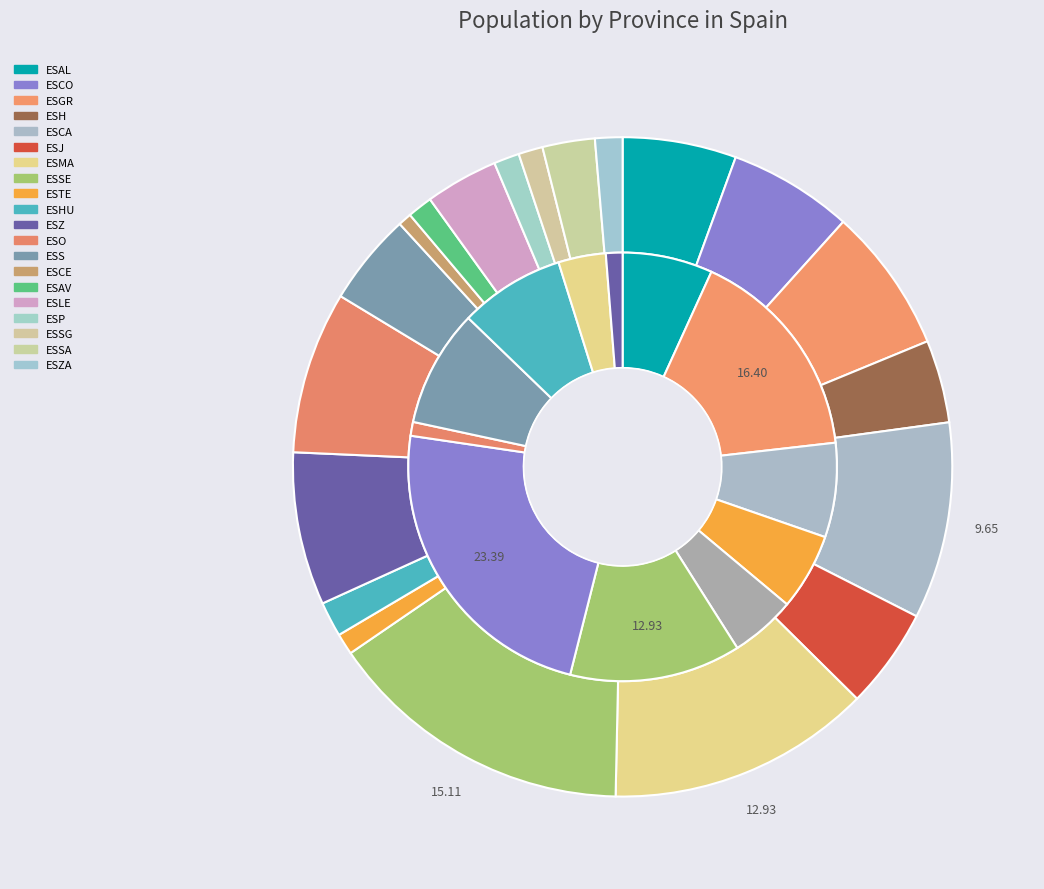

What percentage is the ESCE slice, to the nearest percent?

1%